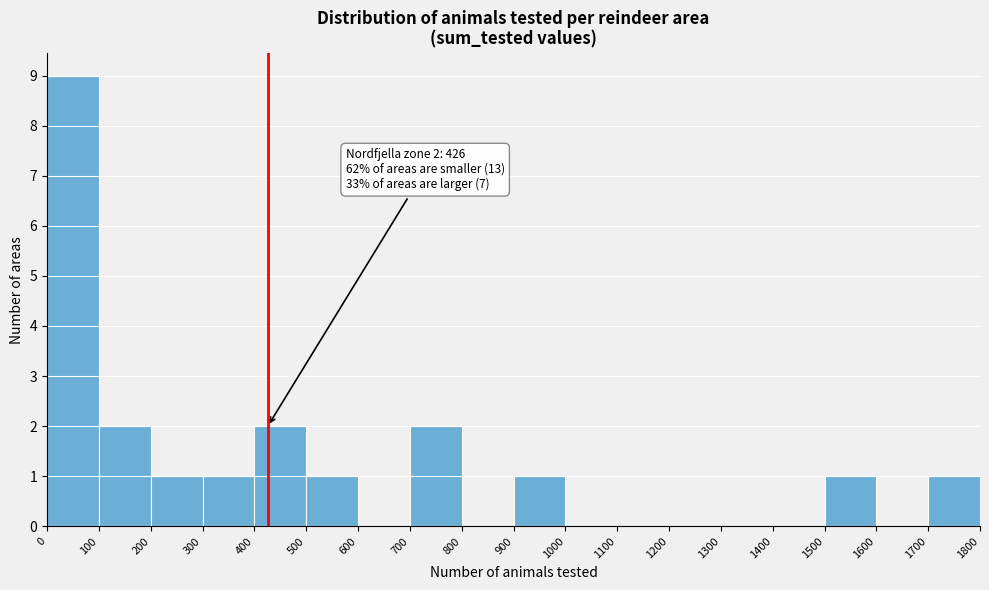

Over which range of the x-axis is the bar tallest?

0 to 100